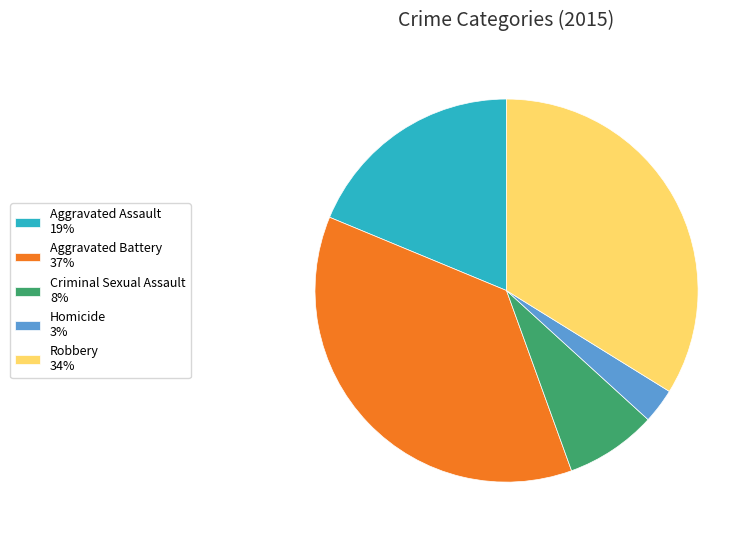

Is it true that Aggravated Battery is 49% of the pie?

False